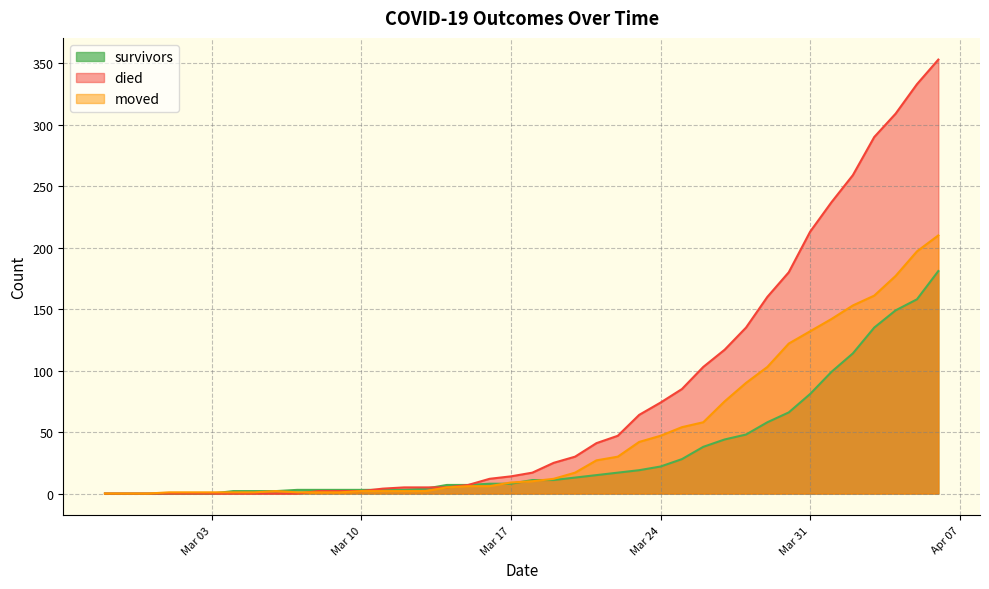

What is the difference between the second highest and second lowest values in the moved series?

197